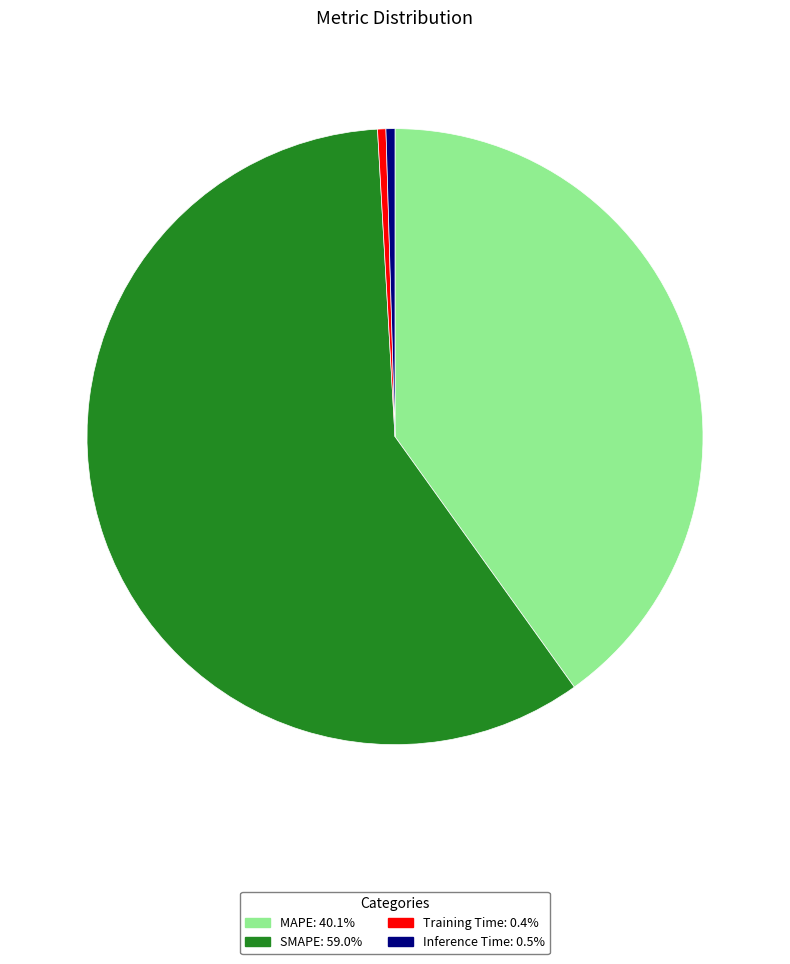

Which slice is the largest?

SMAPE